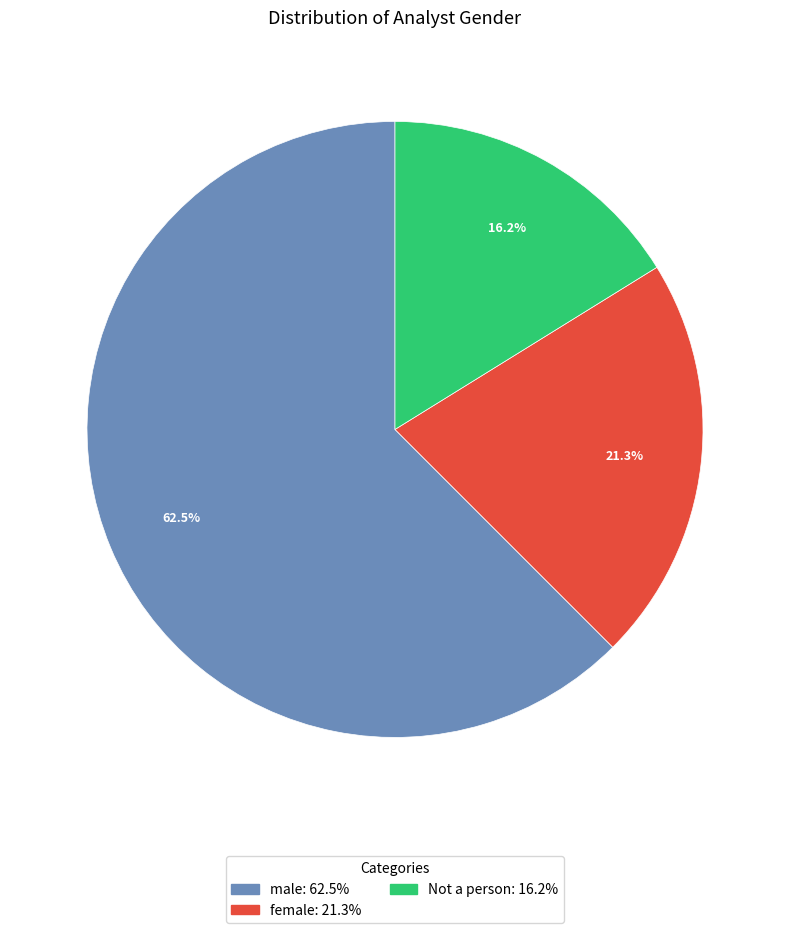

To the nearest percent, what is the average slice percentage?

33%